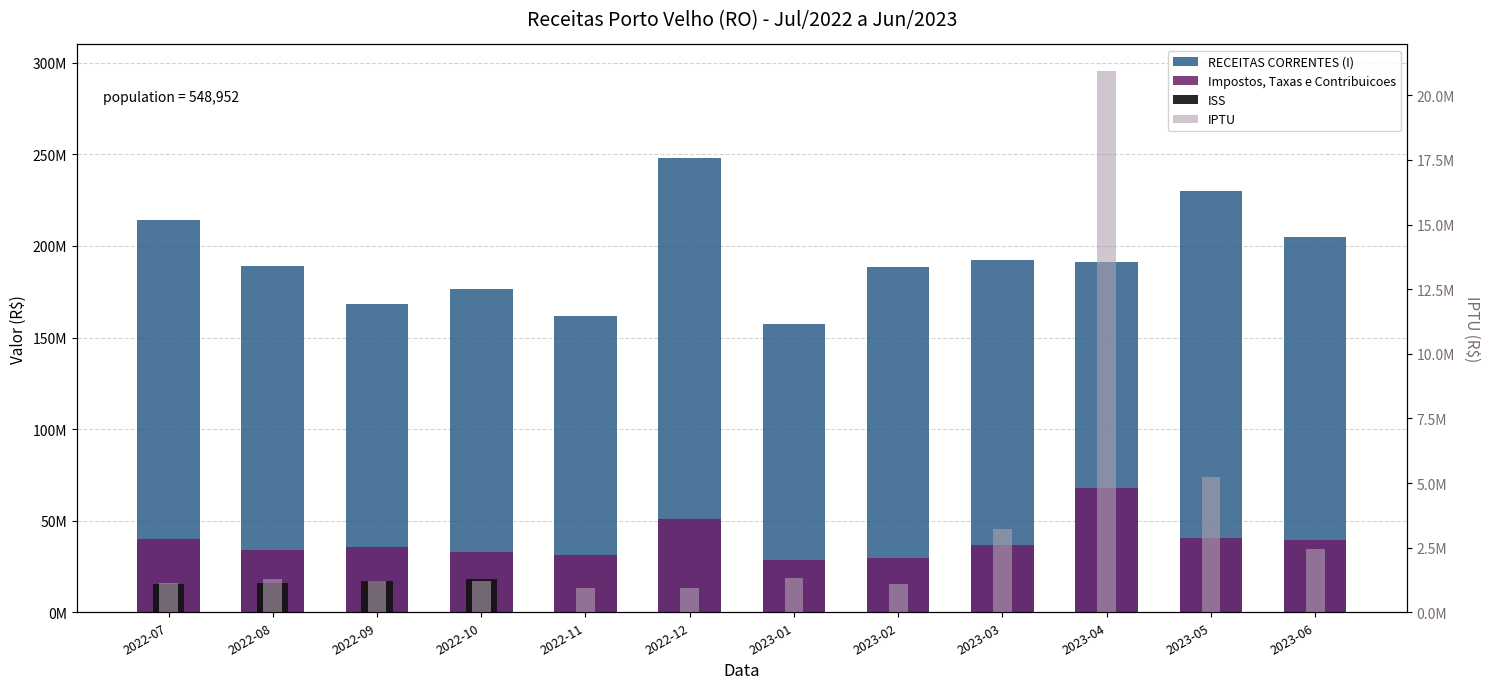

Which has a higher value, 2023-01 or 2022-11?

2022-11